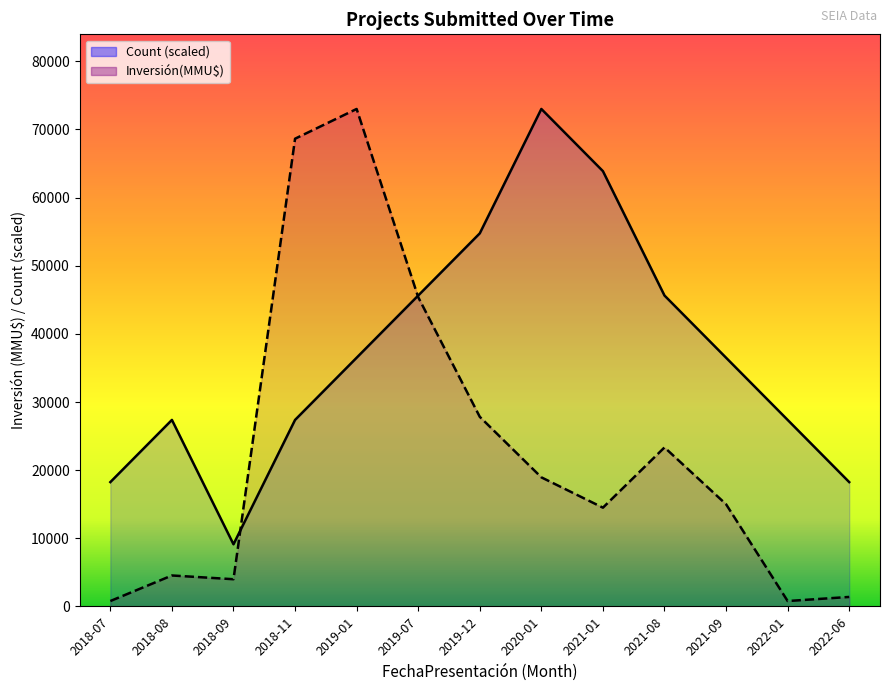

How many data points in Inversión(MMU$) are less than 15000?

6